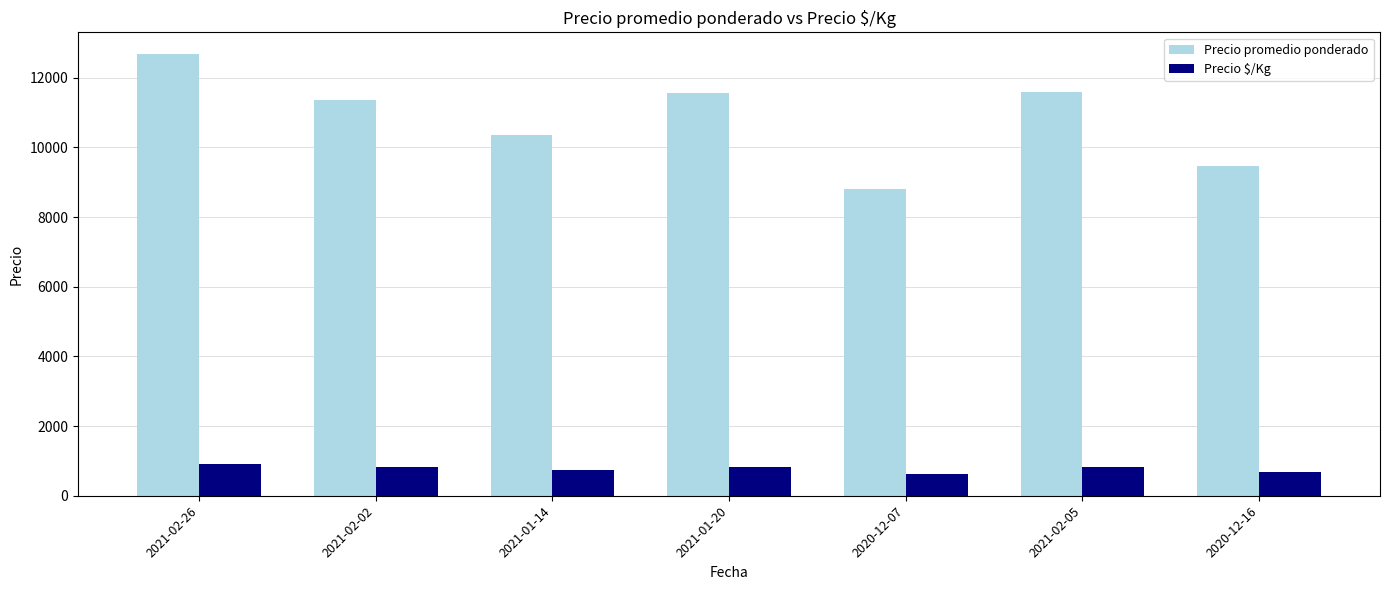

The value of Precio $/Kg at 2021-02-26 is 1609. True or false?

False